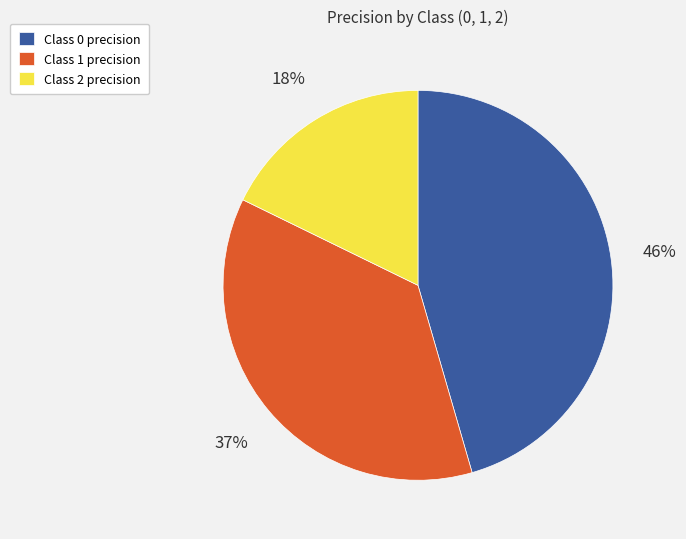

Between Class 2 precision and Class 1 precision, which is larger?

Class 1 precision